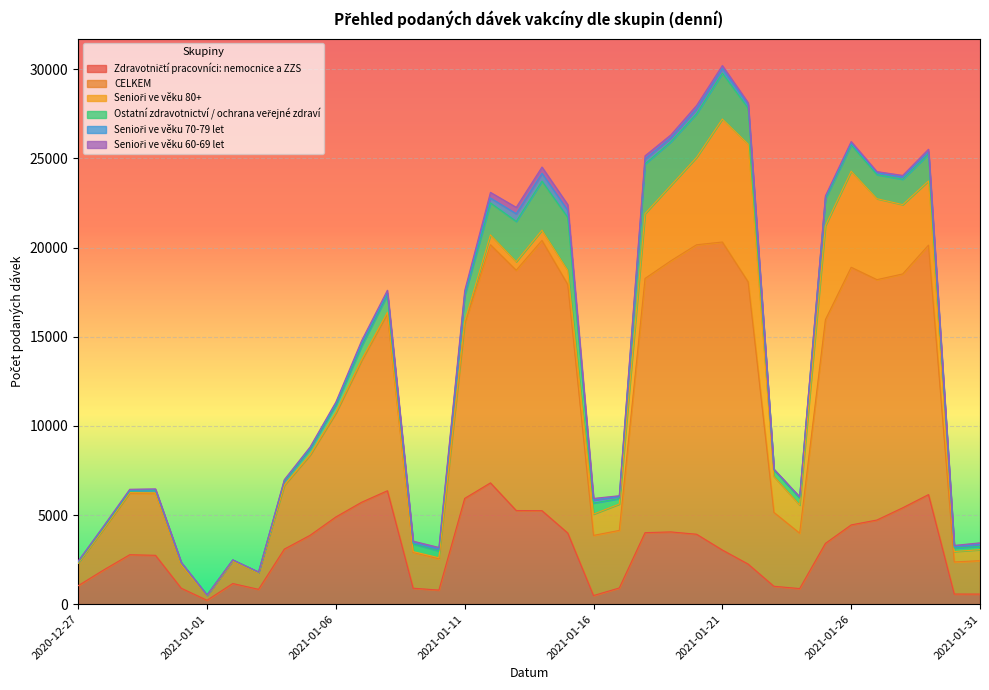

What are all the series names shown in the legend?

Zdravotničtí pracovníci: nemocnice a ZZS, CELKEM, Senioři ve věku 80+, Ostatní zdravotnictví / ochrana veřejné zdraví, Senioři ve věku 70-79 let, Senioři ve věku 60-69 let